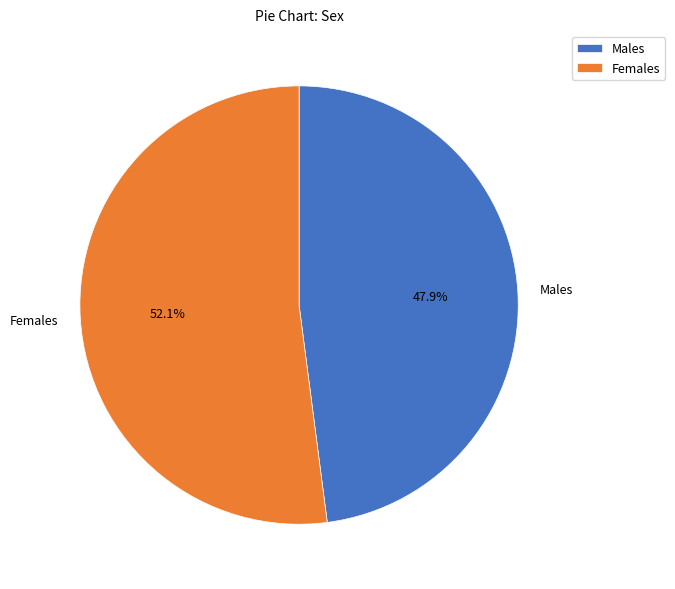

What is the majority slice?

Females